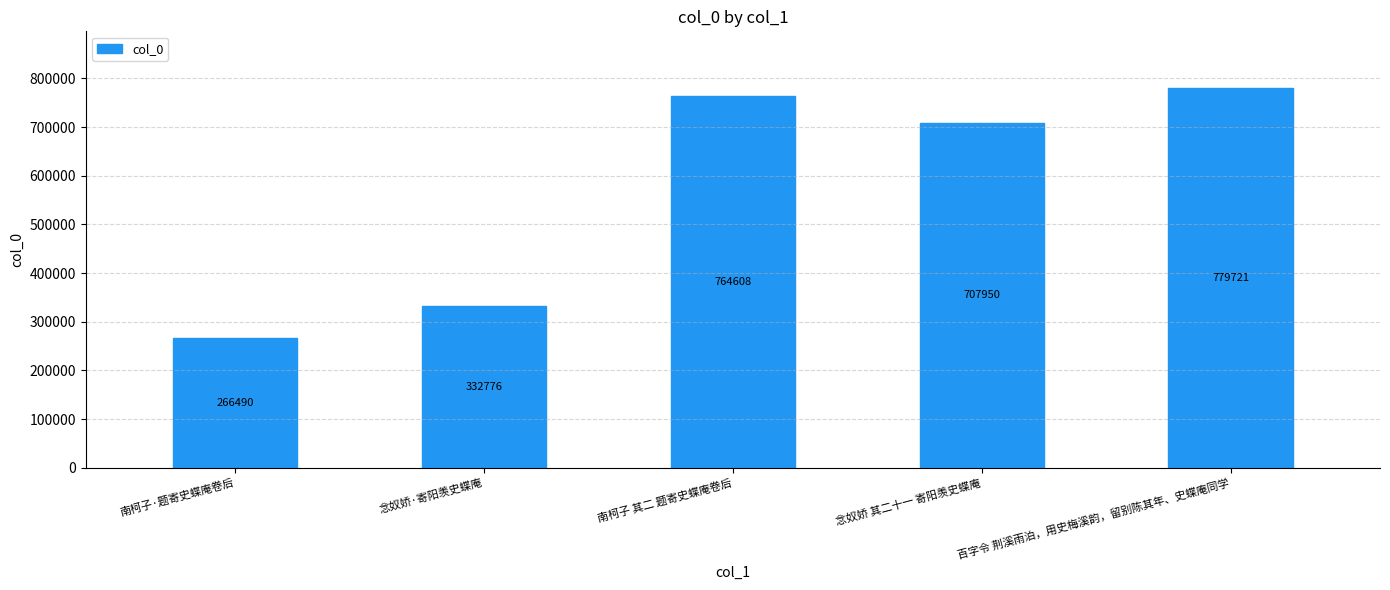

Where is the data nearest to the value 523105?

念奴娇 其二十一 寄阳羡史蝶庵